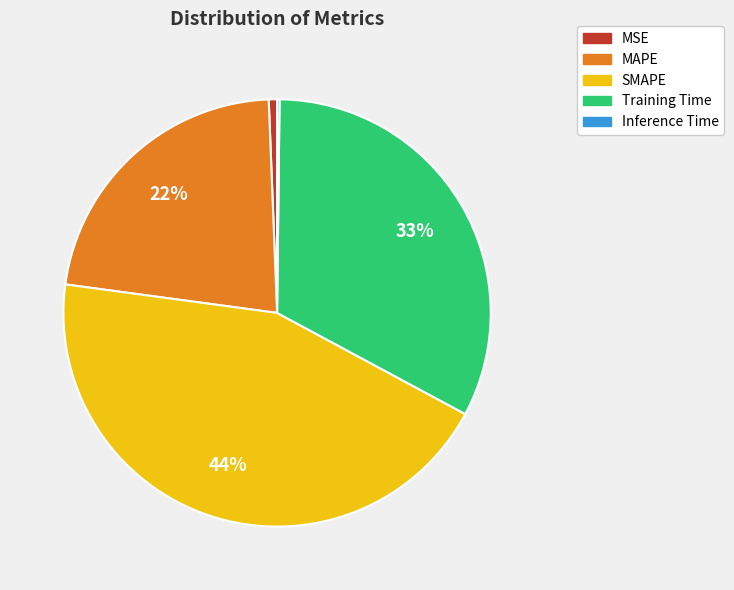

Is it true that MSE is 11% of the pie?

False